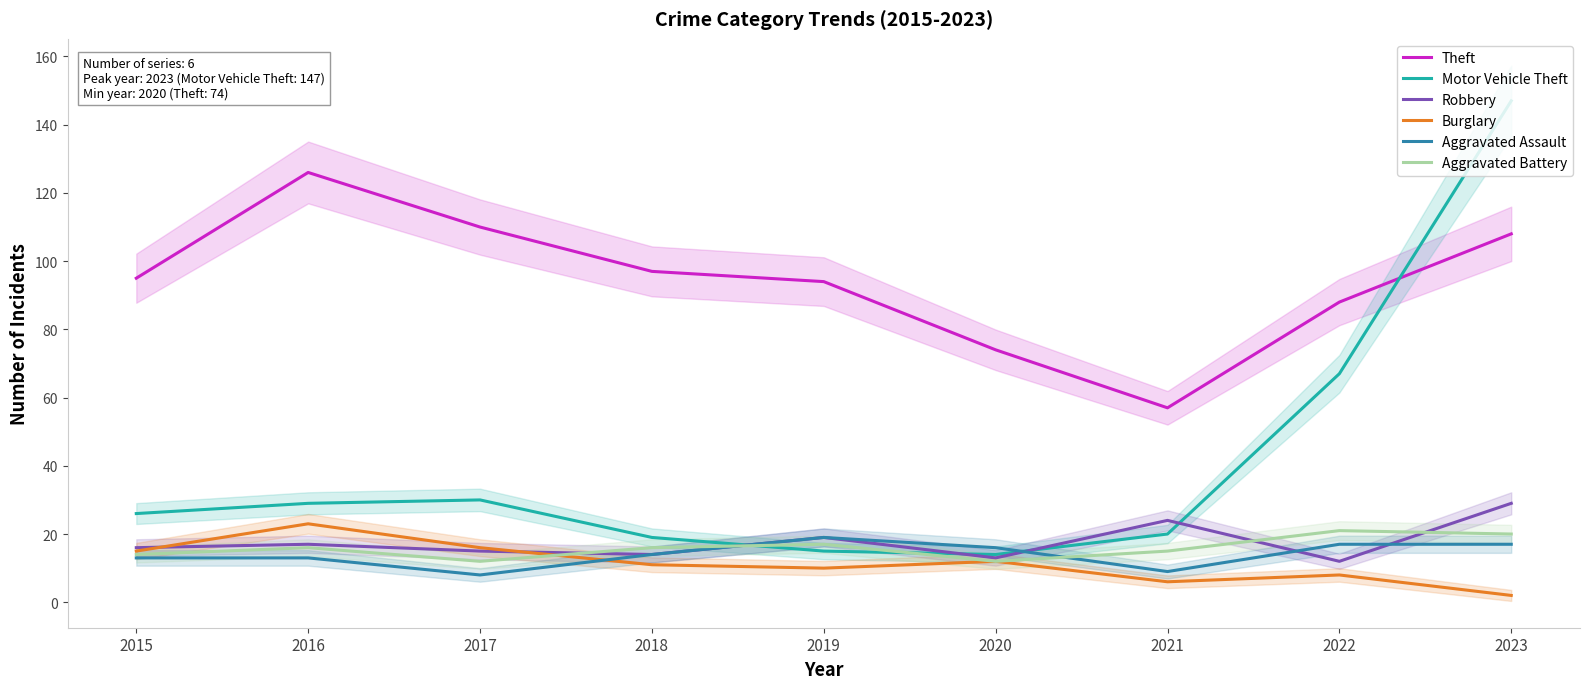

Does the chart have visible grid lines?

No